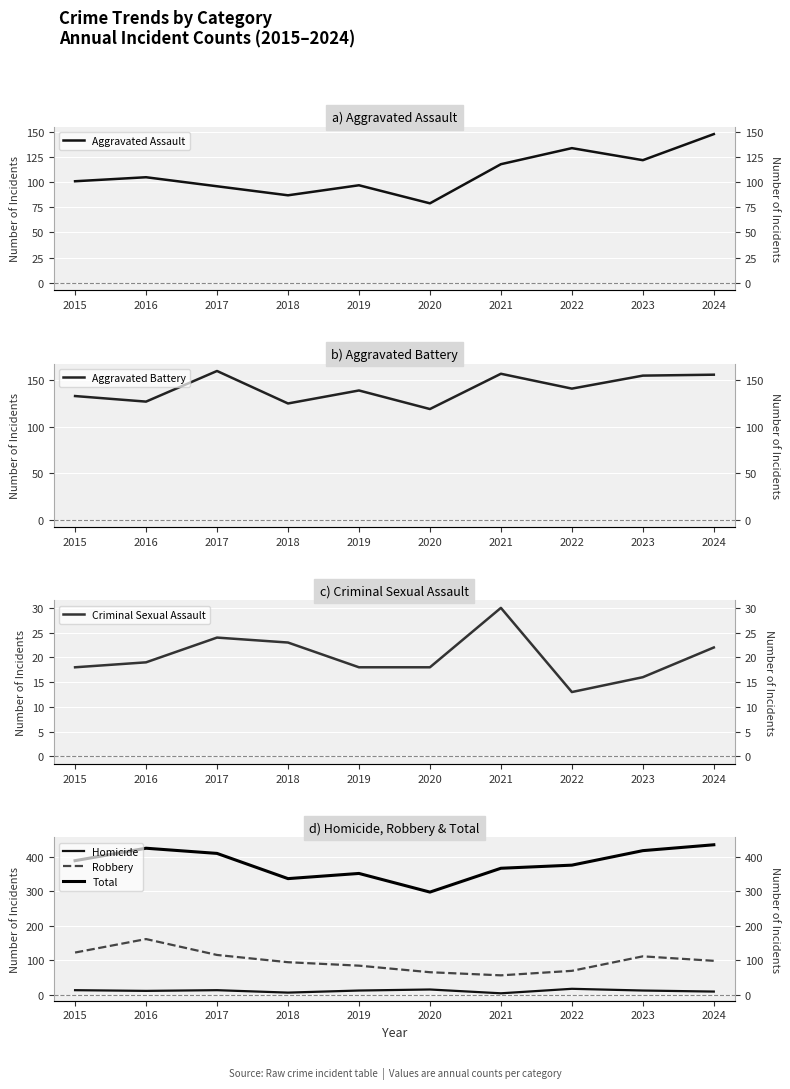

How many data points does each series have?

10